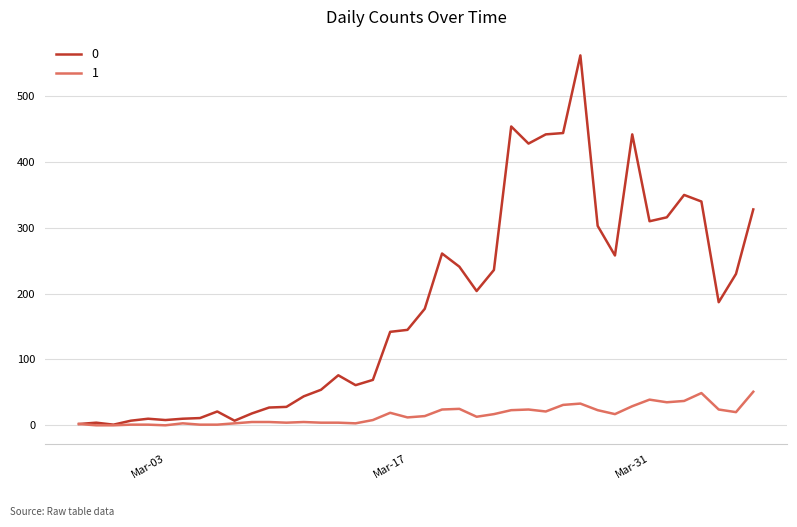

Rank the series by their maximum value, from lowest to highest.

1, 0